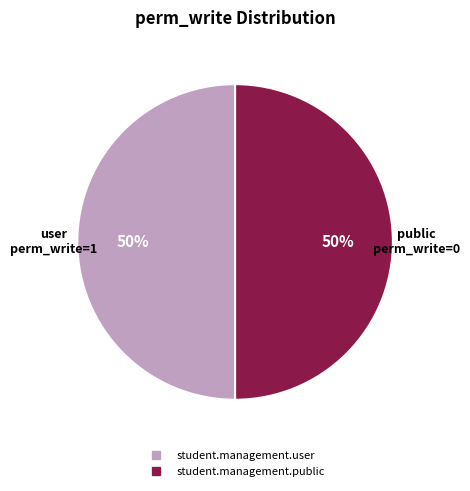

Is the sum of student.management.user and student.management.public greater than half?

Yes